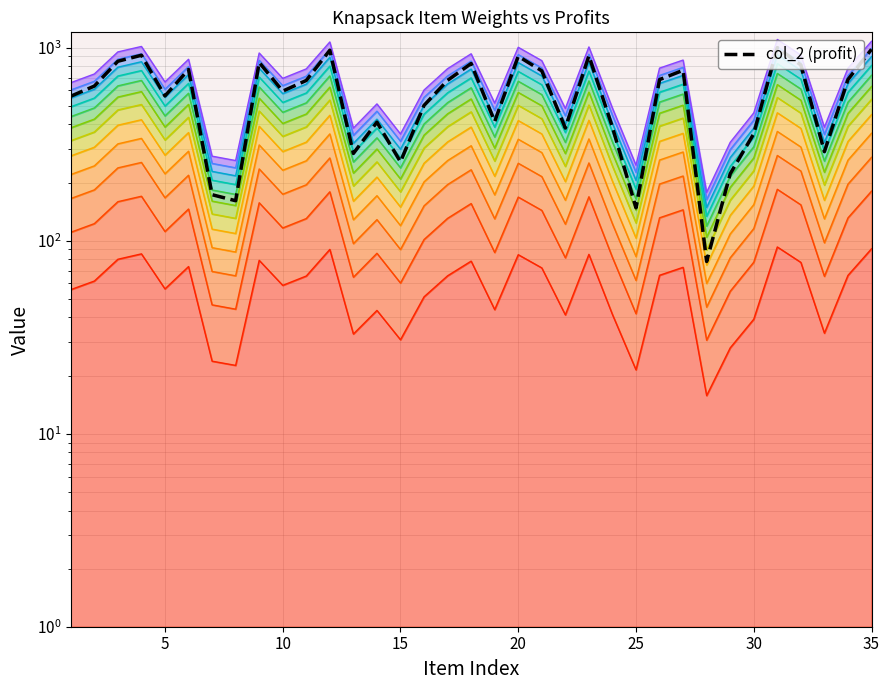

What is the difference between the second highest and minimum values in the col_1 series?

75.0